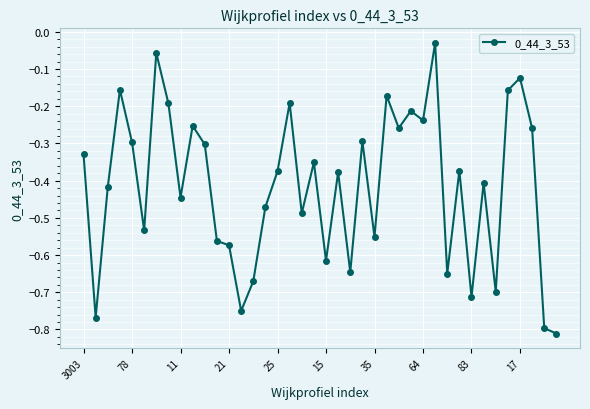

What is the difference between the maximum and minimum values?

0.8